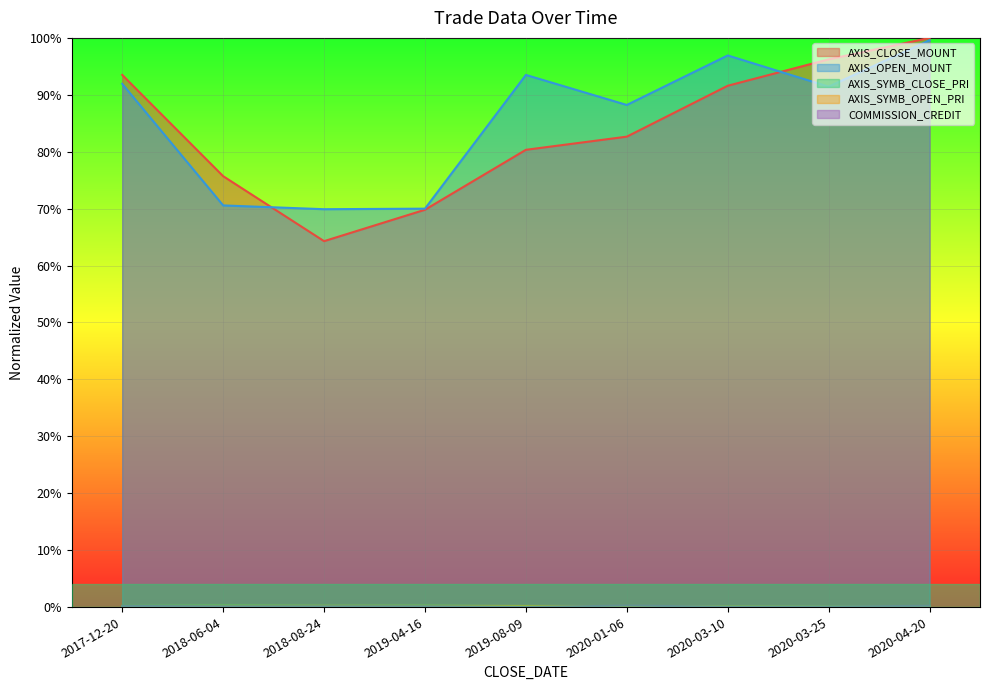

What is the spread (max minus min) of values at 2019-04-16?

0.7